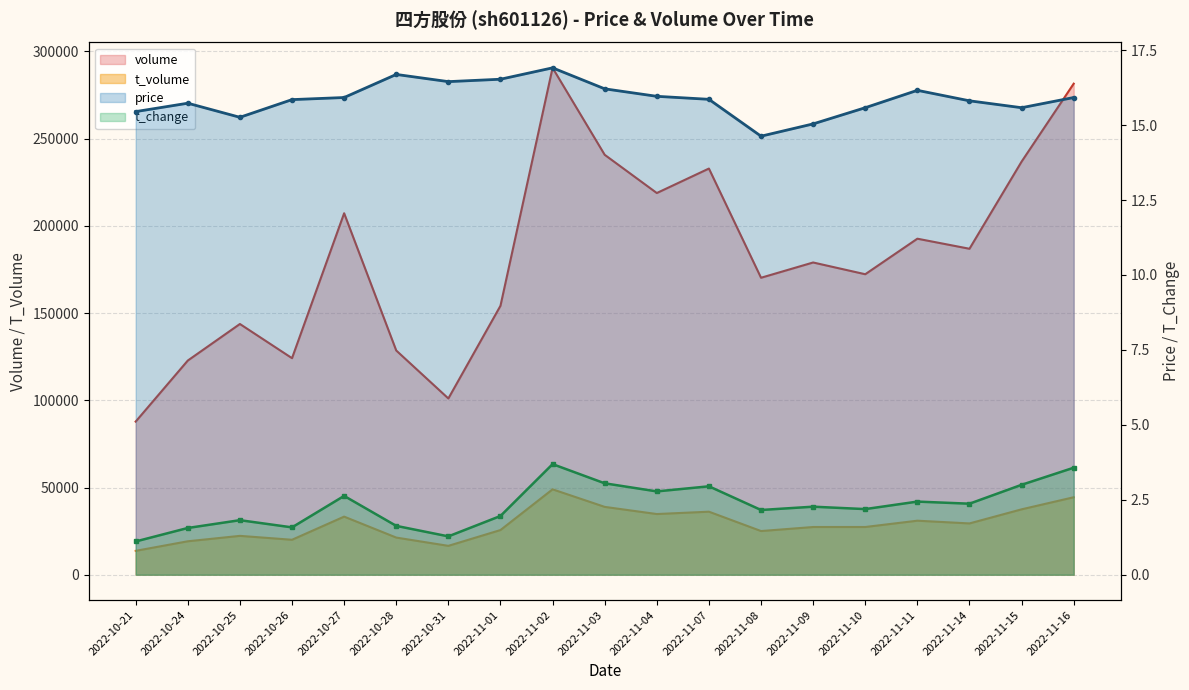

Which series has the largest range (max minus min)?

volume